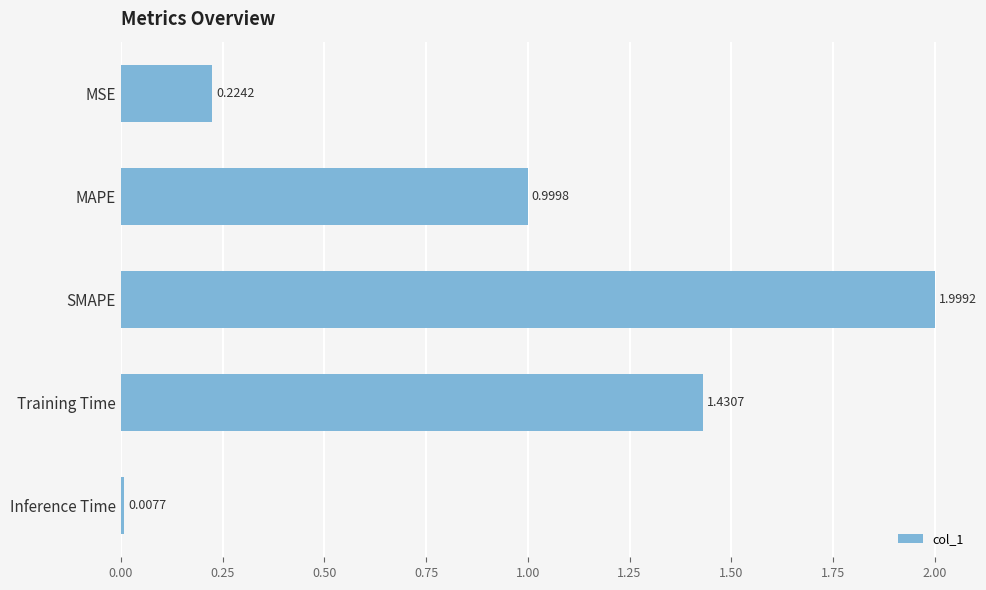

Are the bars grouped side by side (vs. stacked)?

No